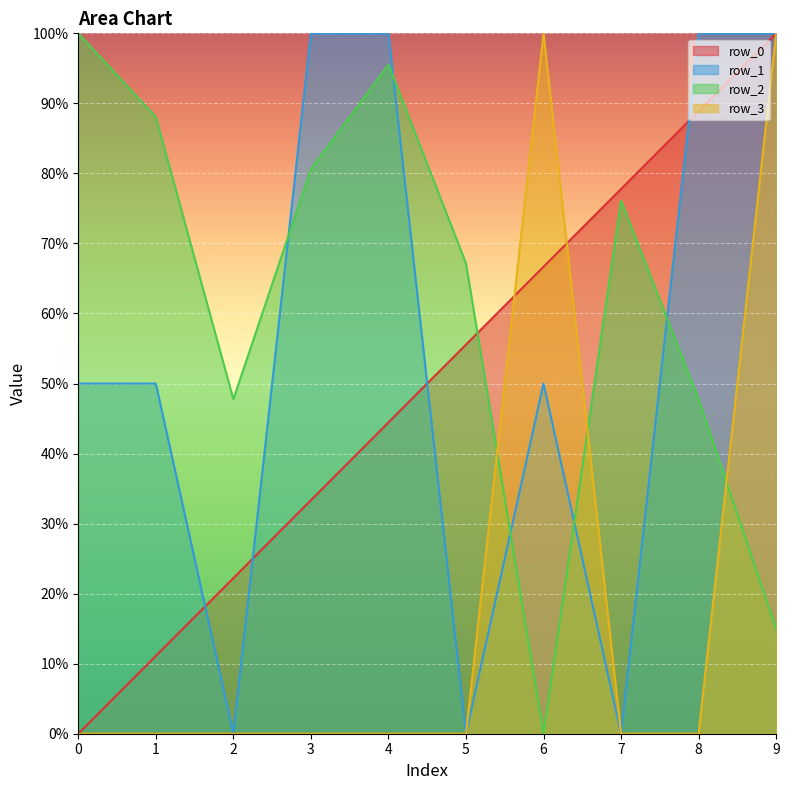

What is the spread (max minus min) of values at 0?

1.0